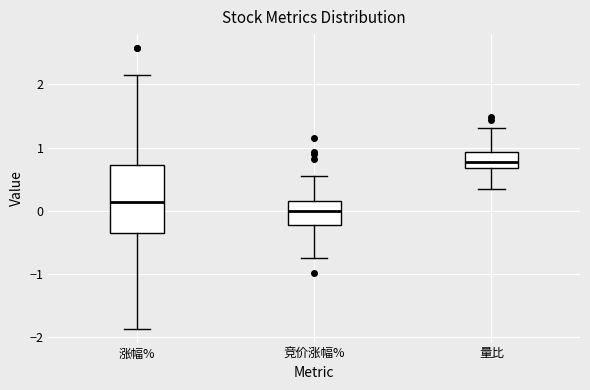

Which box is the tallest, from its lower edge to its upper edge?

涨幅%